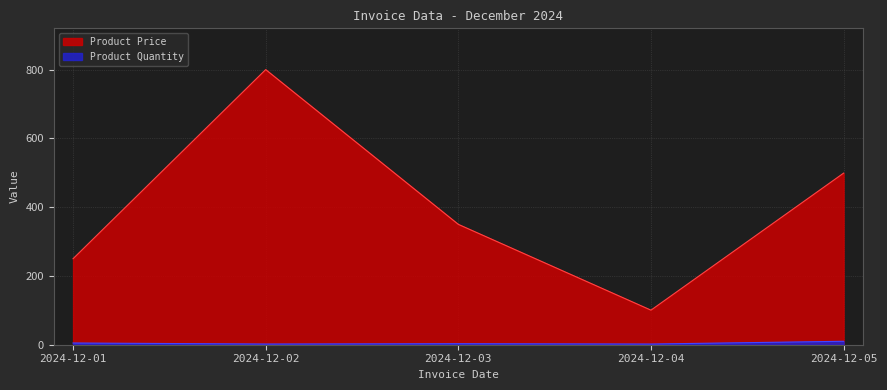

What is the difference between the Product Price values at 2024-12-05 and 2024-12-01?

248.9